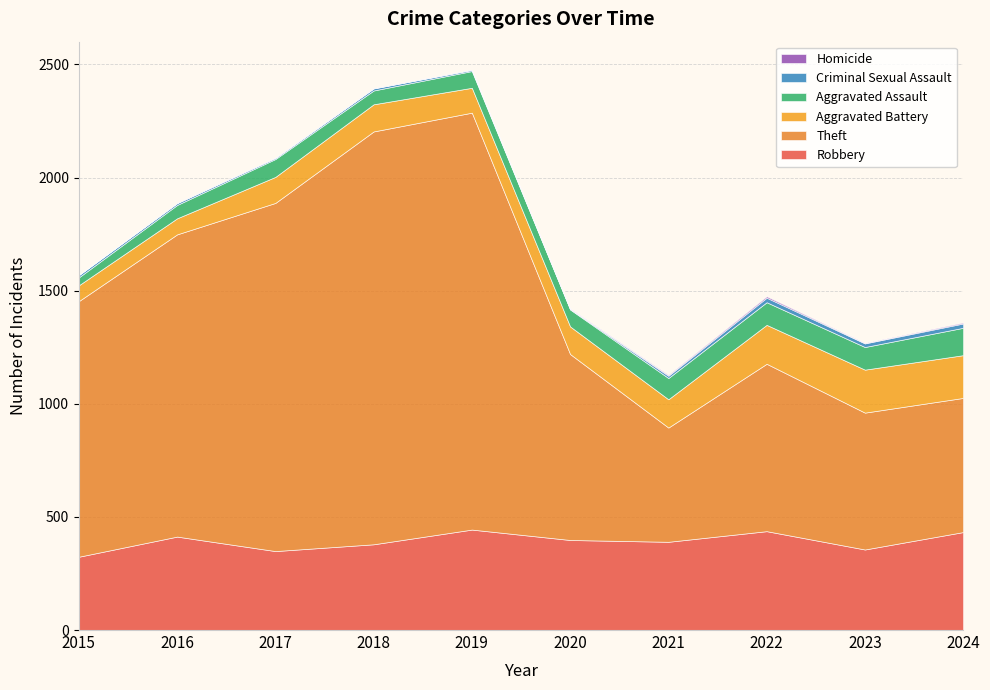

Reading left to right, transcribe all the data shown in this chart.

Robbery: 324	413	349	379	444	398	390	437	356	433
Theft: 1130	1336	1539	1825	1843	822	505	740	605	593
Aggravated Battery: 70	71	115	120	110	122	125	172	190	189
Aggravated Assault: 35	59	79	61	74	75	94	100	100	121
Criminal Sexual Assault: 10	8	5	9	5	2	10	20	16	19
Homicide: 0	1	1	1	1	2	4	6	2	4